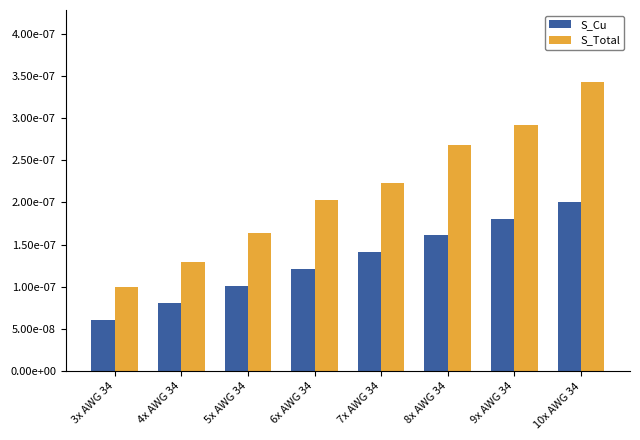

Is it true that S_Total equals 0.0 at 10x AWG 34?

True